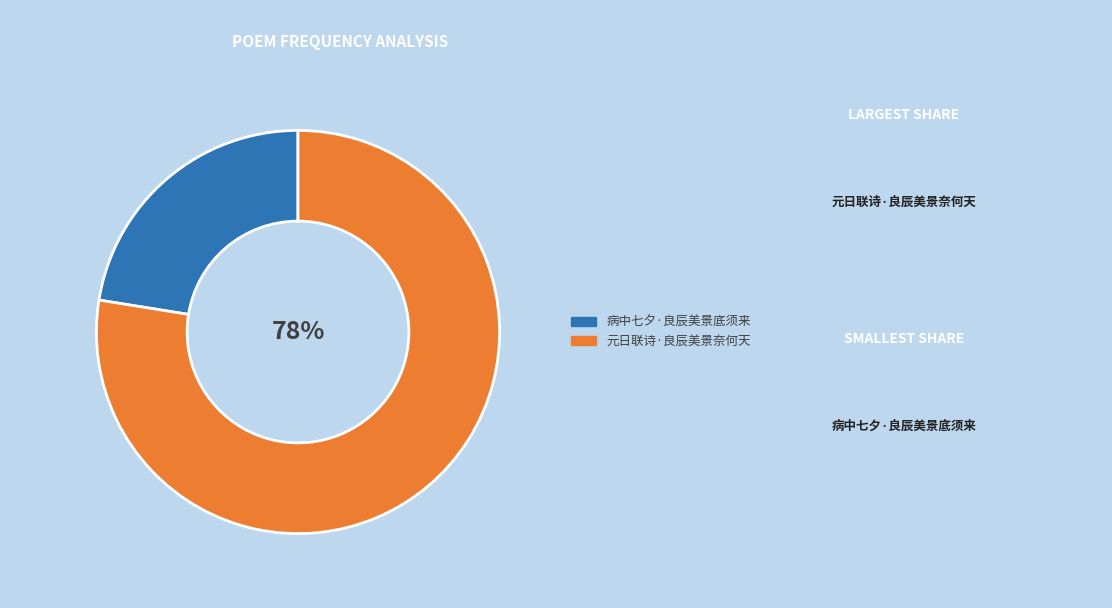

Is it true that 元日联诗·良辰美景奈何天 is 78% of the pie?

True